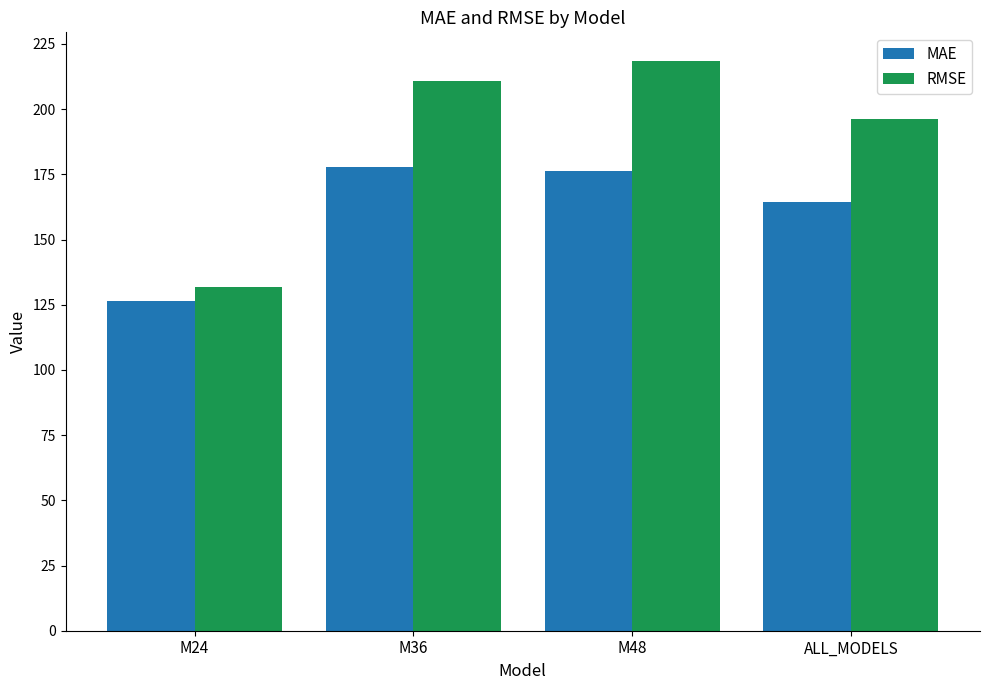

Is it true that MAE equals 176.2 at M48?

True